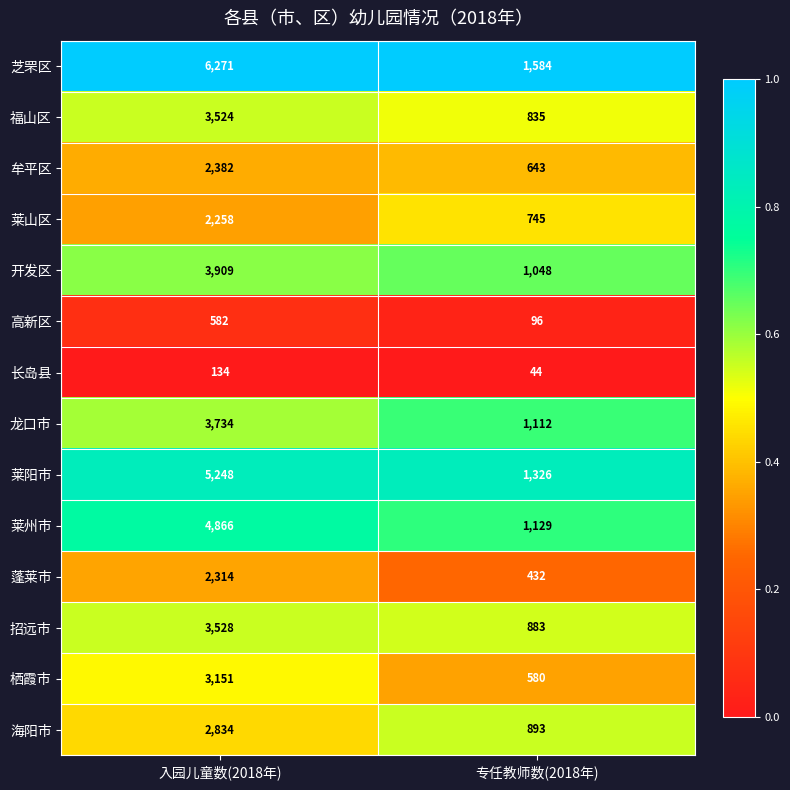

What is the greatest value displayed?

6271